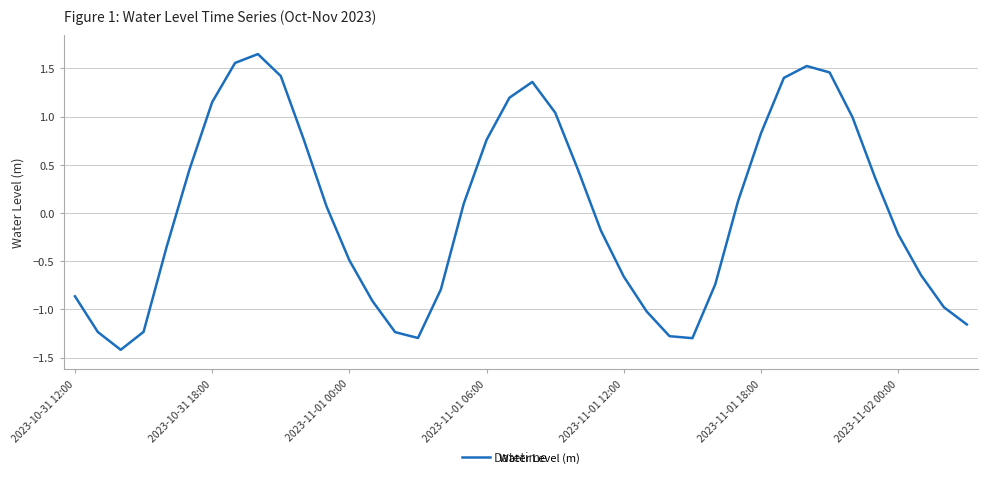

What is the difference between the maximum and minimum values?

3.1